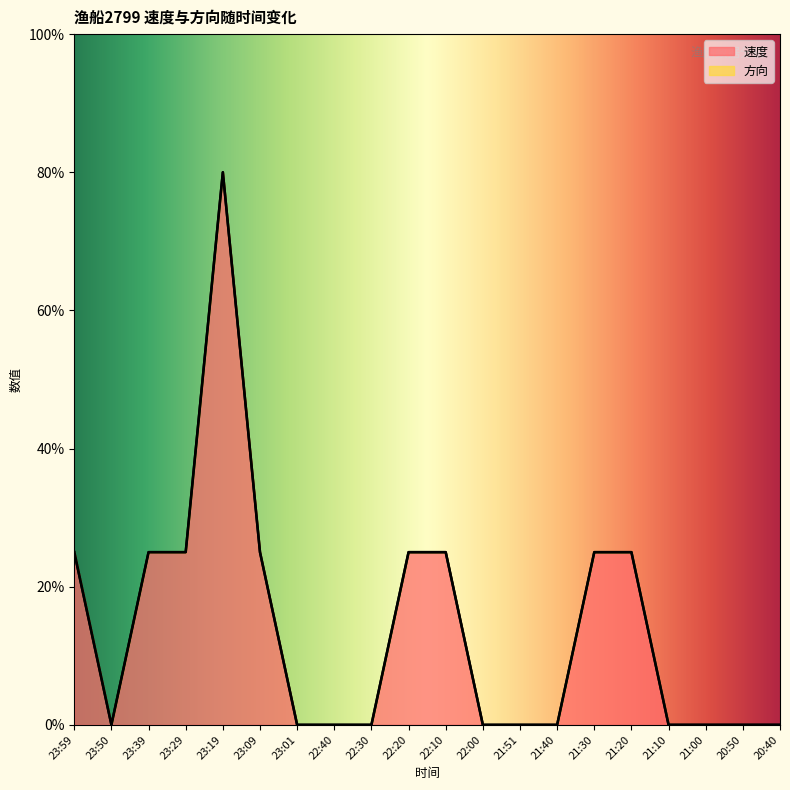

What is the average value?

0.1